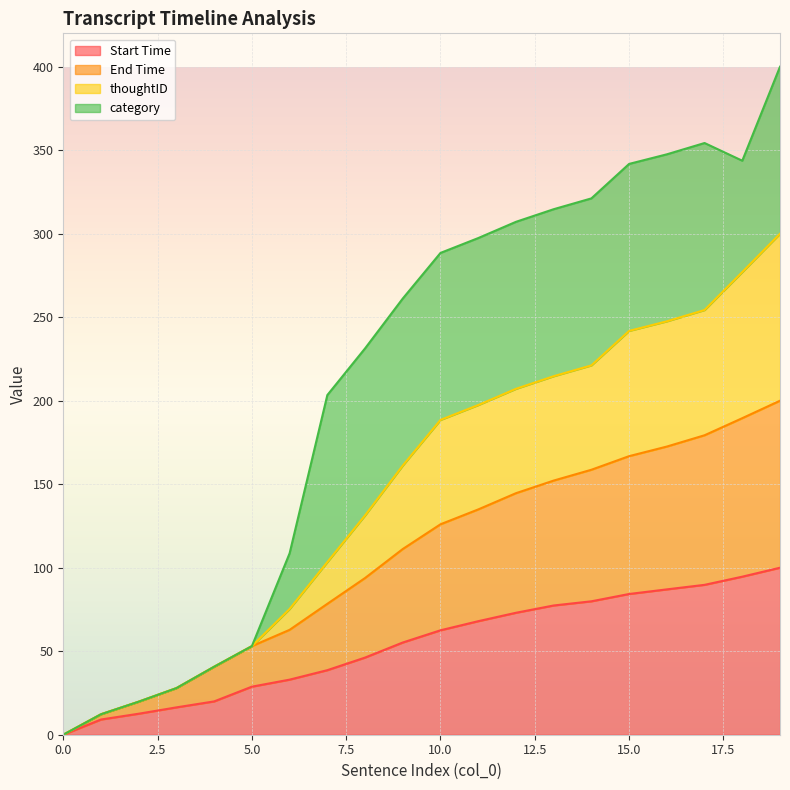

What is the highest value of the Start Time series?

100.0